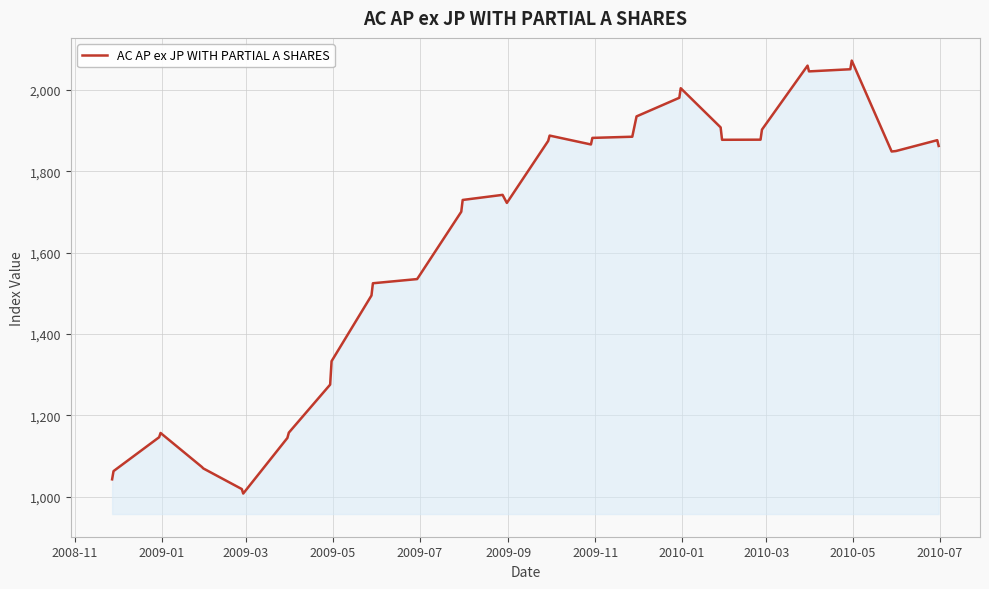

What is the difference between the maximum and second lowest values?

1053.0